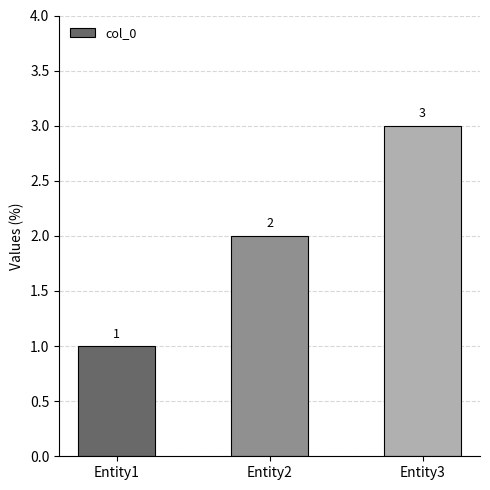

Count the values in the range 1 to 3.

3